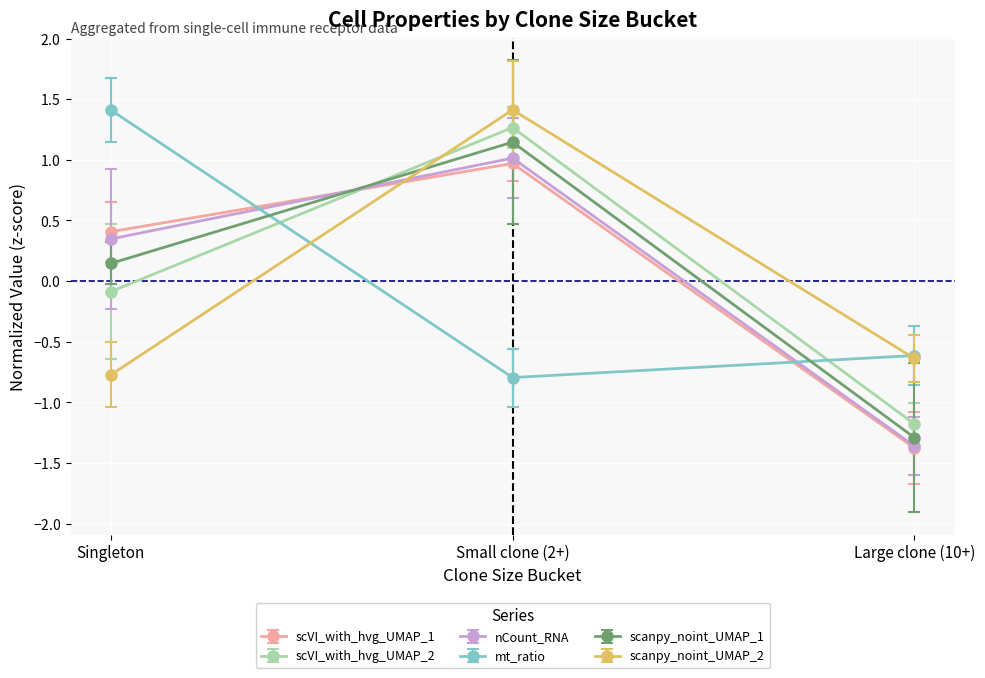

What are all the series names shown in the legend?

scVI_with_hvg_UMAP_1, scVI_with_hvg_UMAP_2, nCount_RNA, mt_ratio, scanpy_noint_UMAP_1, scanpy_noint_UMAP_2